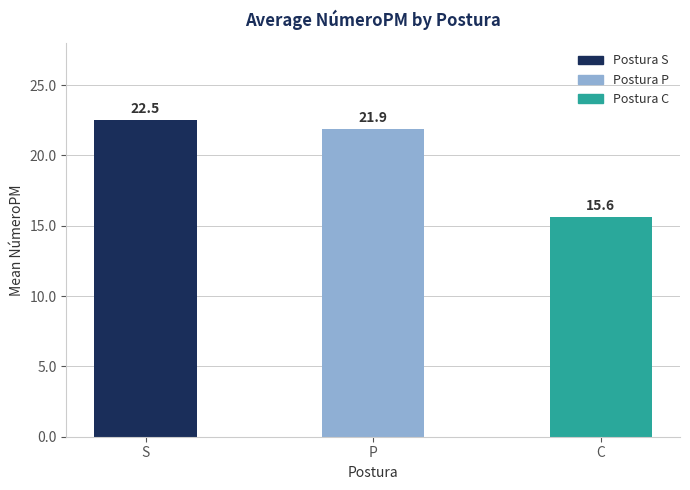

List the labels in order of value, smallest first.

C, P, S